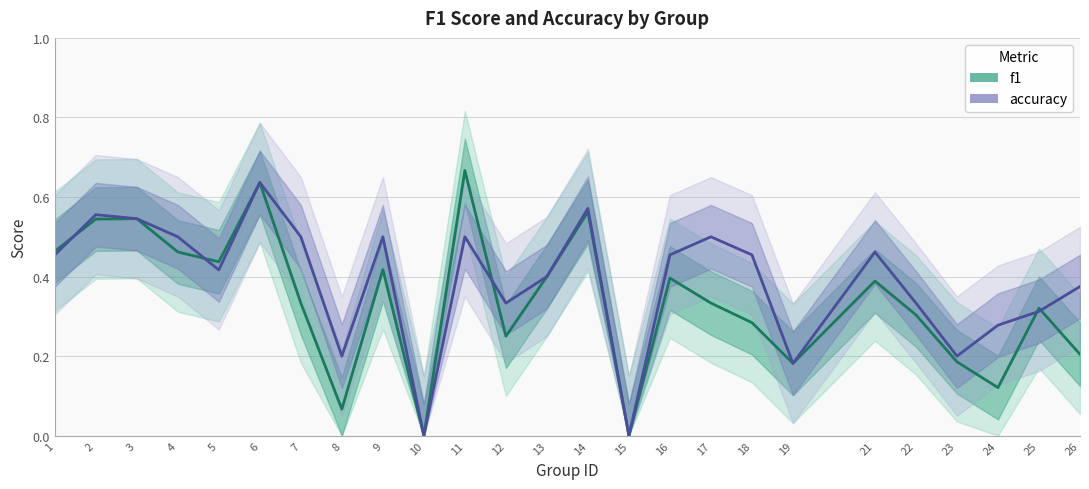

Between which two adjacent categories do accuracy and f1 first intersect?

1 and 2